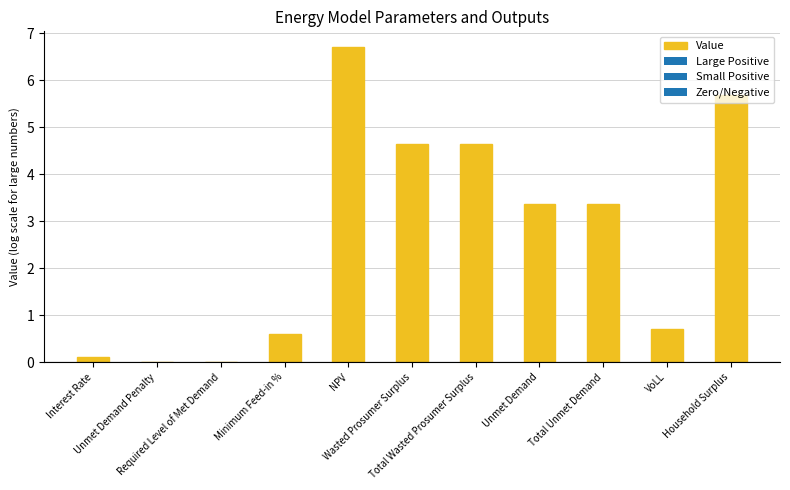

Read the value at Total Wasted Prosumer Surplus.

4.6